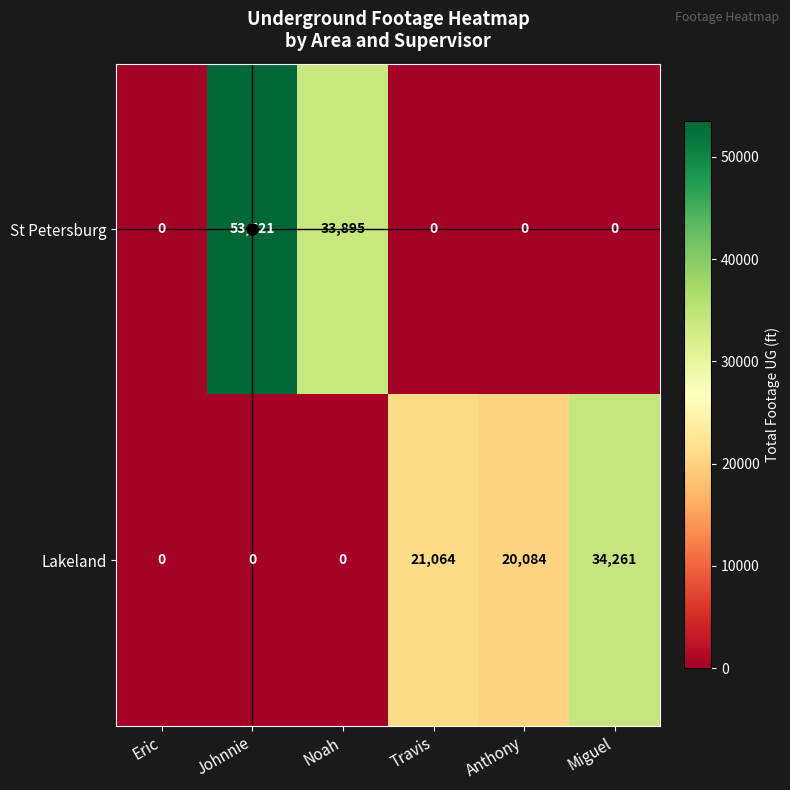

List the series in order of their overall mean, highest first.

St Petersburg, Lakeland